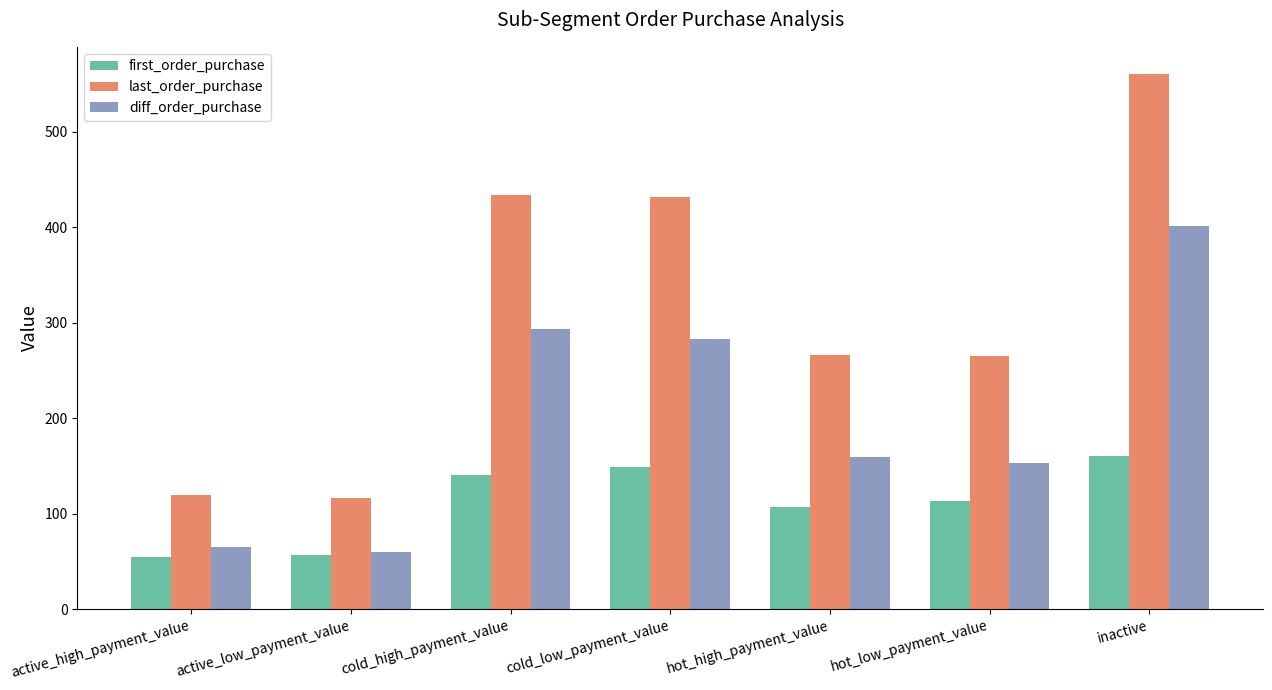

What is the difference between the highest and lowest values at active_high_payment_value?

65.4